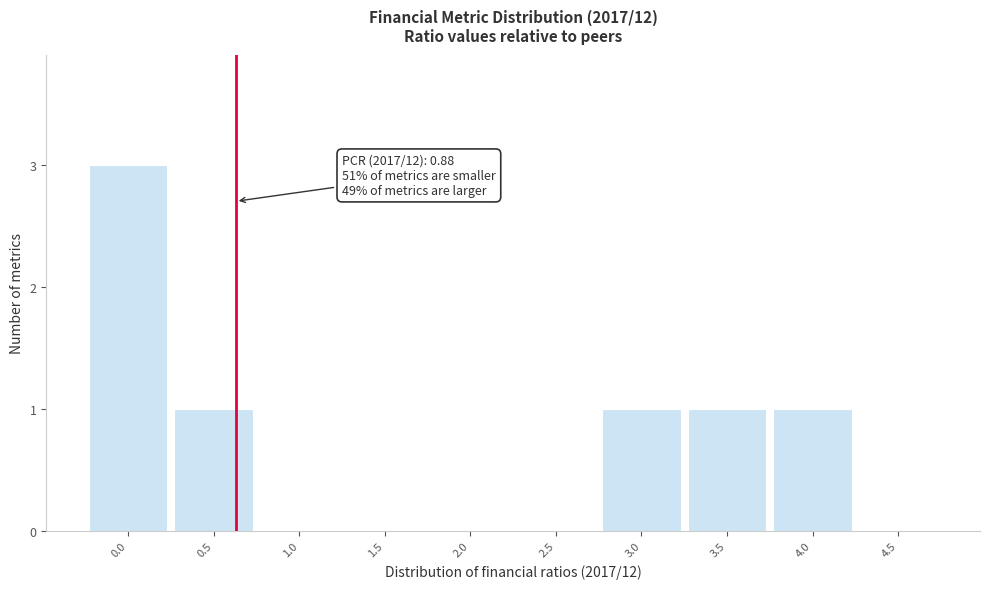

Reading left to right, extract all data points from this chart.

0.0=3	0.5=1	1.0=0	1.5=0	2.0=0	2.5=0	3.0=1	3.5=1	4.0=1	4.5=0